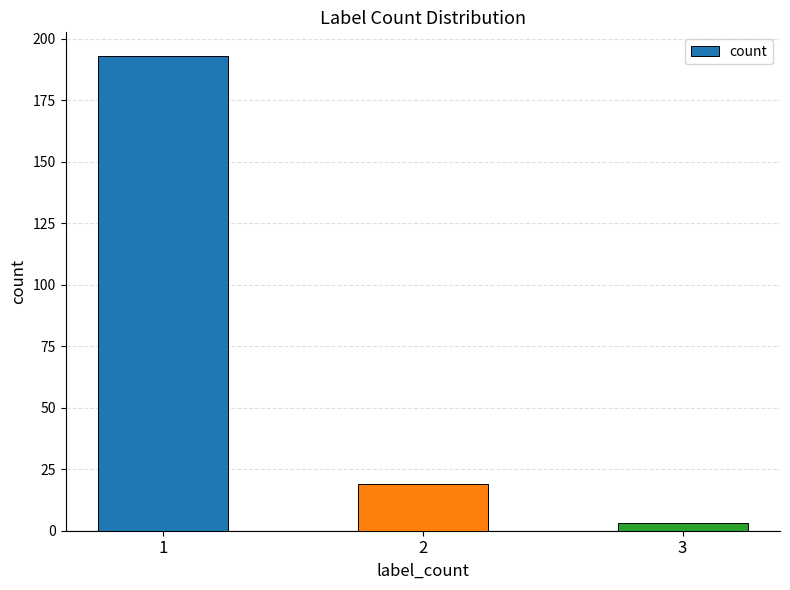

Reading right to left, extract all data points from this chart.

3=3	2=19	1=193